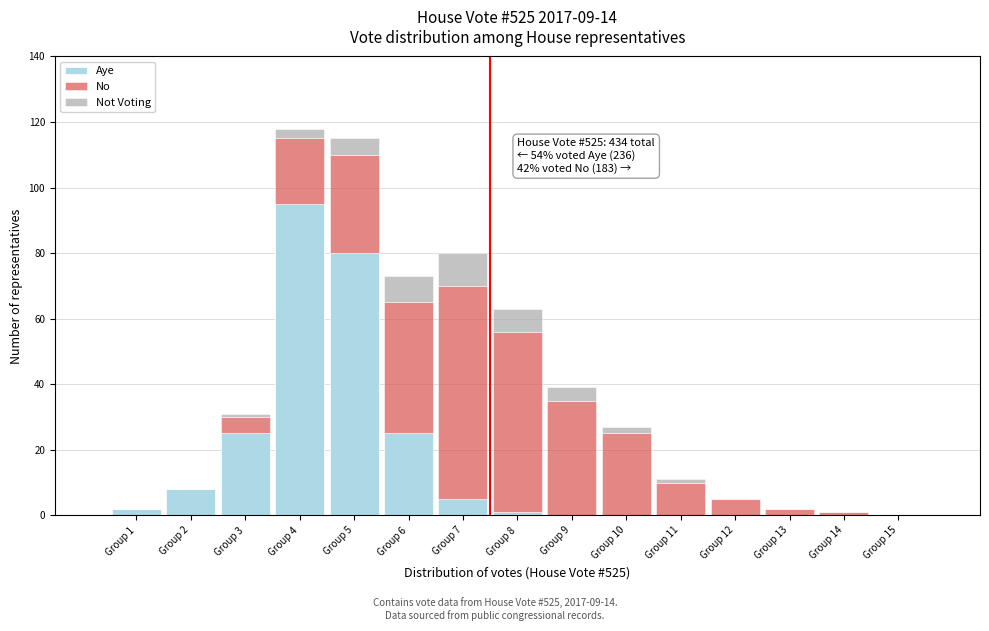

True or false: Aye has a value of 95 at Group 4.

True